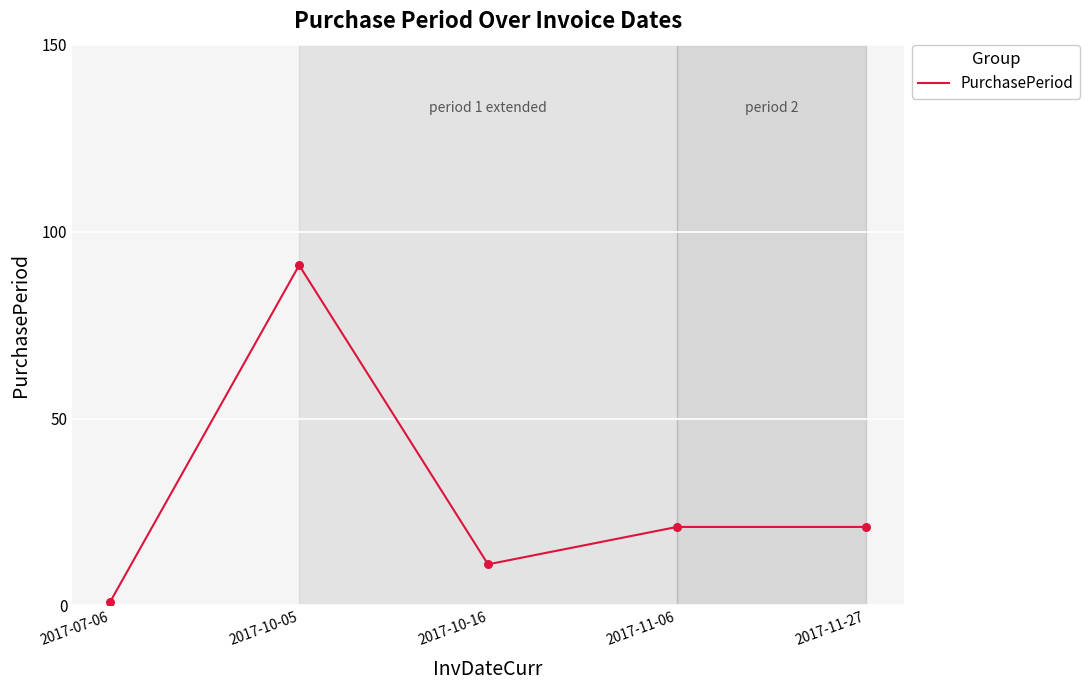

What is the ratio of the value at 2017-11-27 to the value at 2017-07-06?

21.0